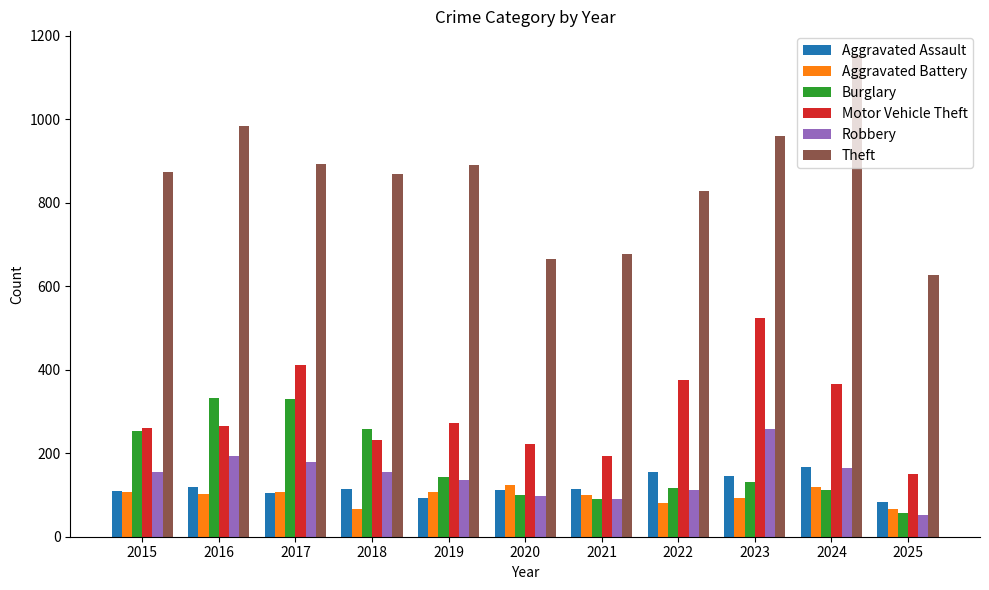

What is the difference between the highest and lowest values at 2016?

882